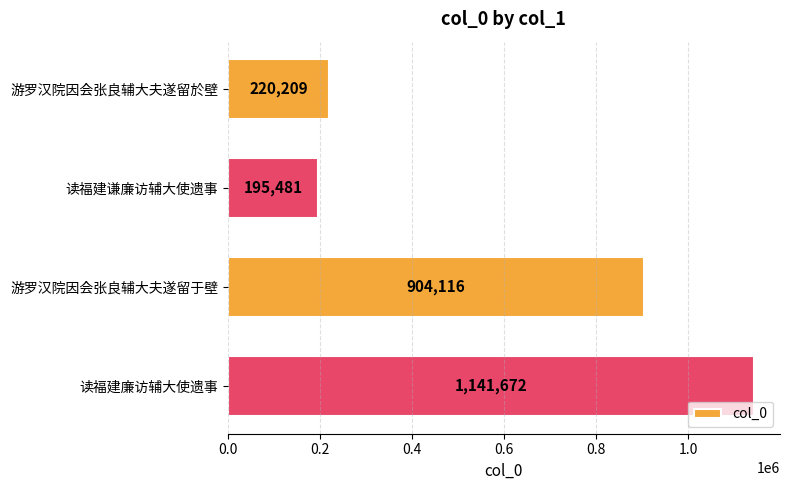

The value at 游罗汉院因会张良辅大夫遂留于壁 is 904116. True or false?

True